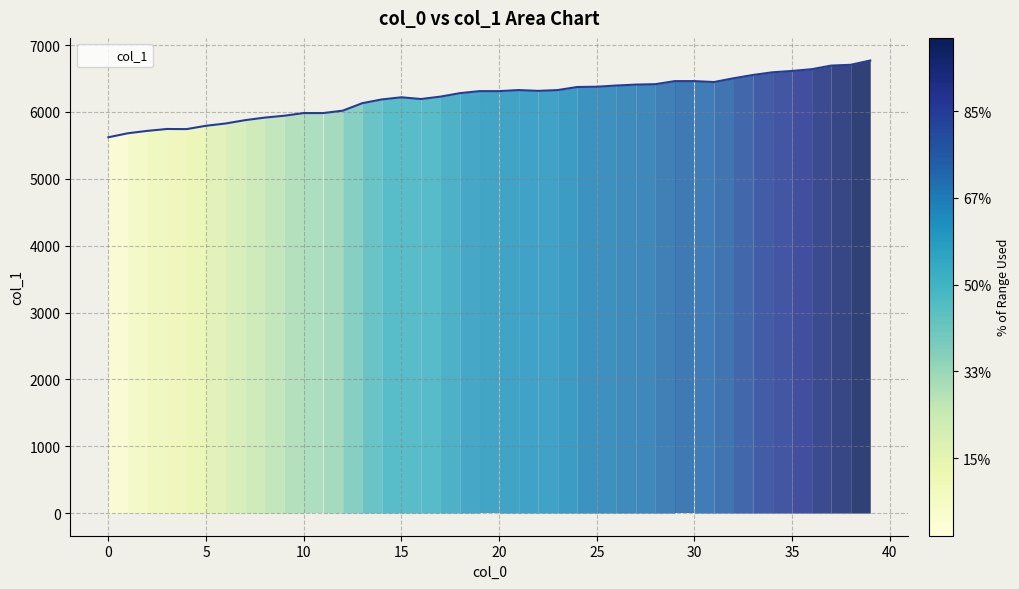

What is the minimum value shown in the chart?

5621